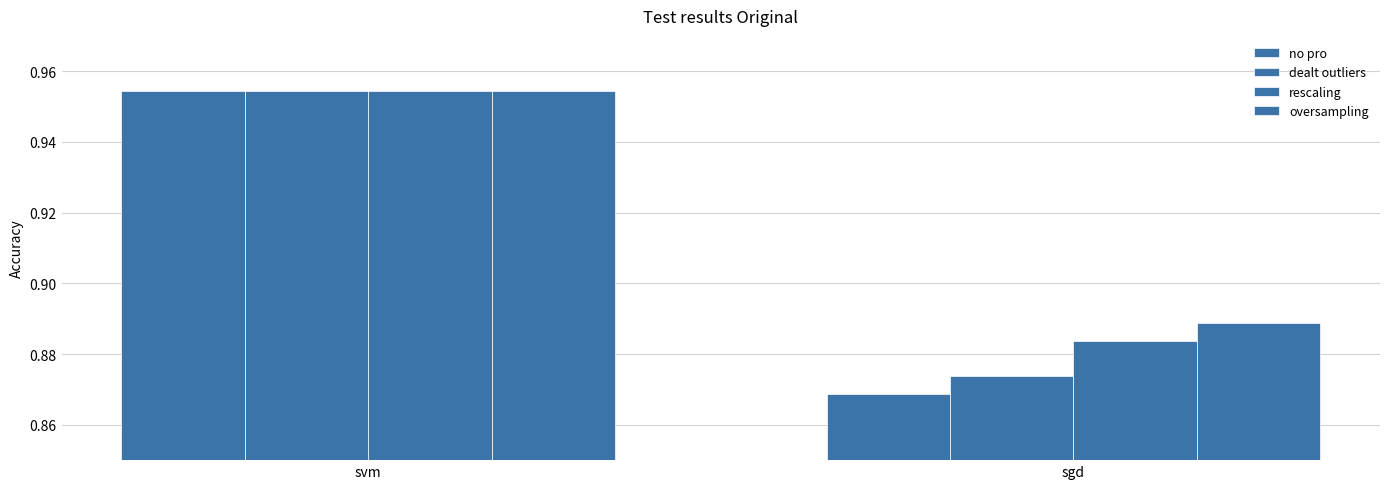

What is the label of the 2nd bar from the right?

svm